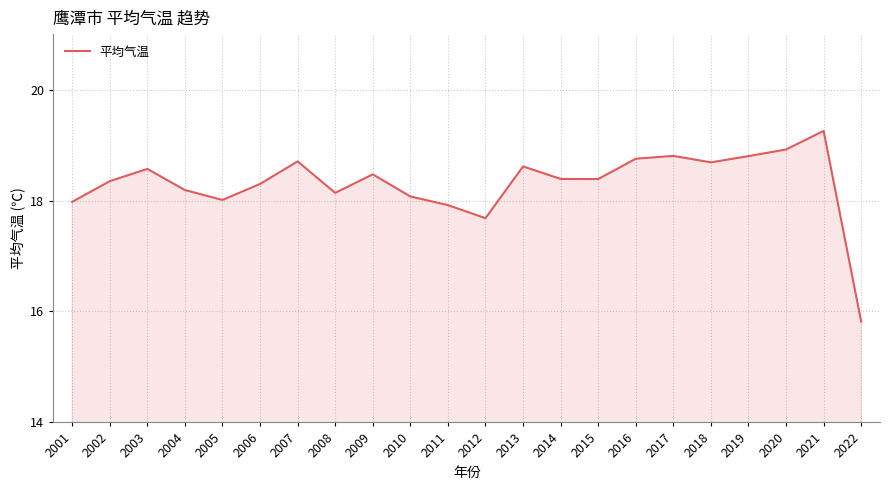

Where is the data nearest to the value 17?

2012